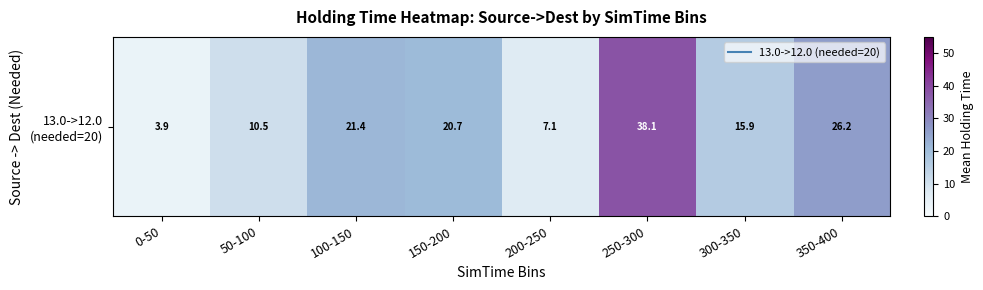

What is the sum of all values?

143.9